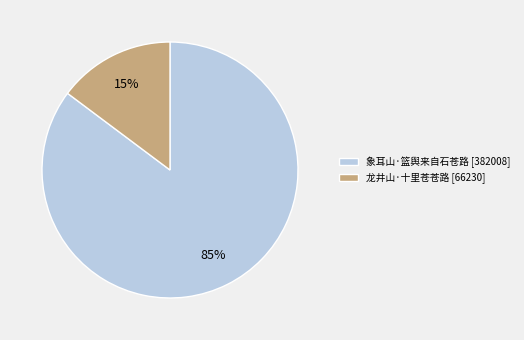

To the nearest percent, what percentage of the pie is 象耳山·篮舆来自石苍路 [382008]?

85%